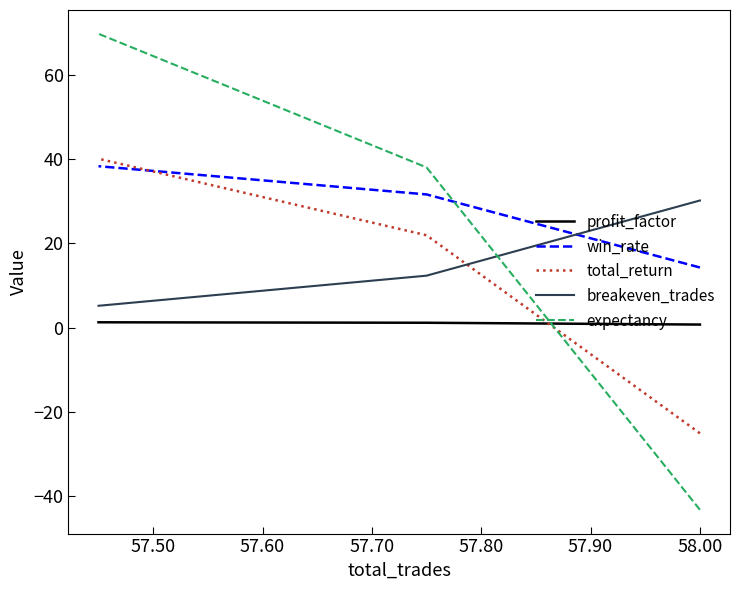

What are all the series names shown in the legend?

profit_factor, win_rate, total_return, breakeven_trades, expectancy